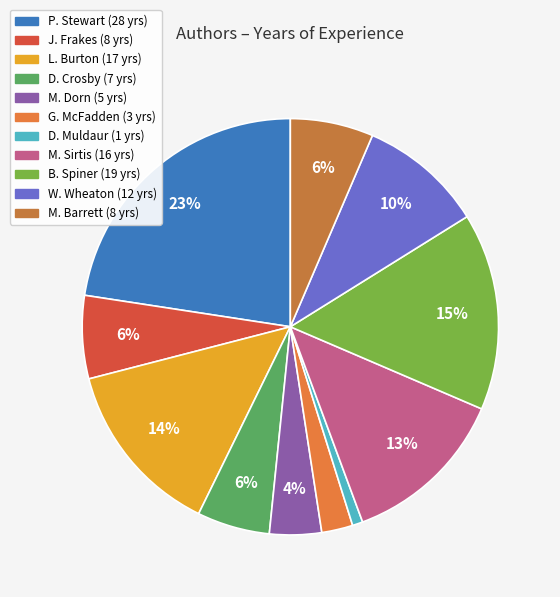

Is it true that D. Muldaur is 1% of the pie?

True